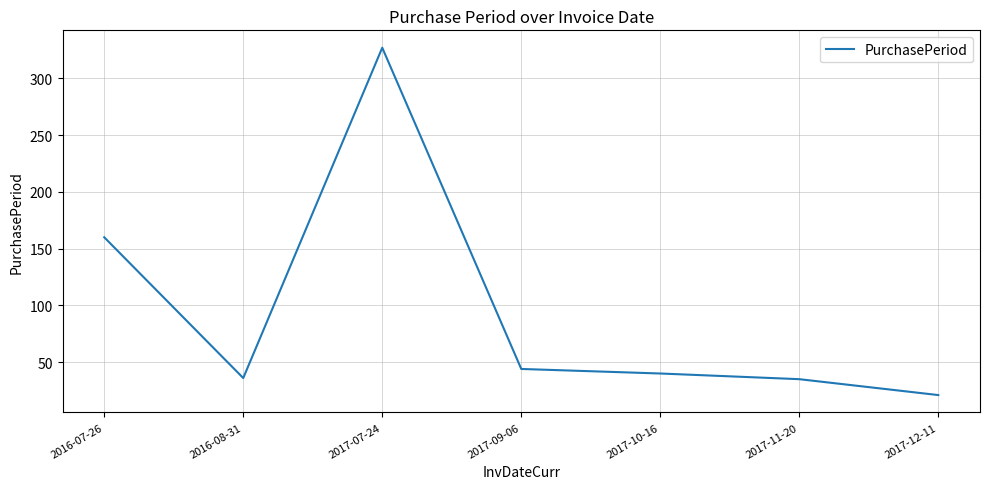

The chart shows a value of 44 at 2017-09-06. True or false?

True